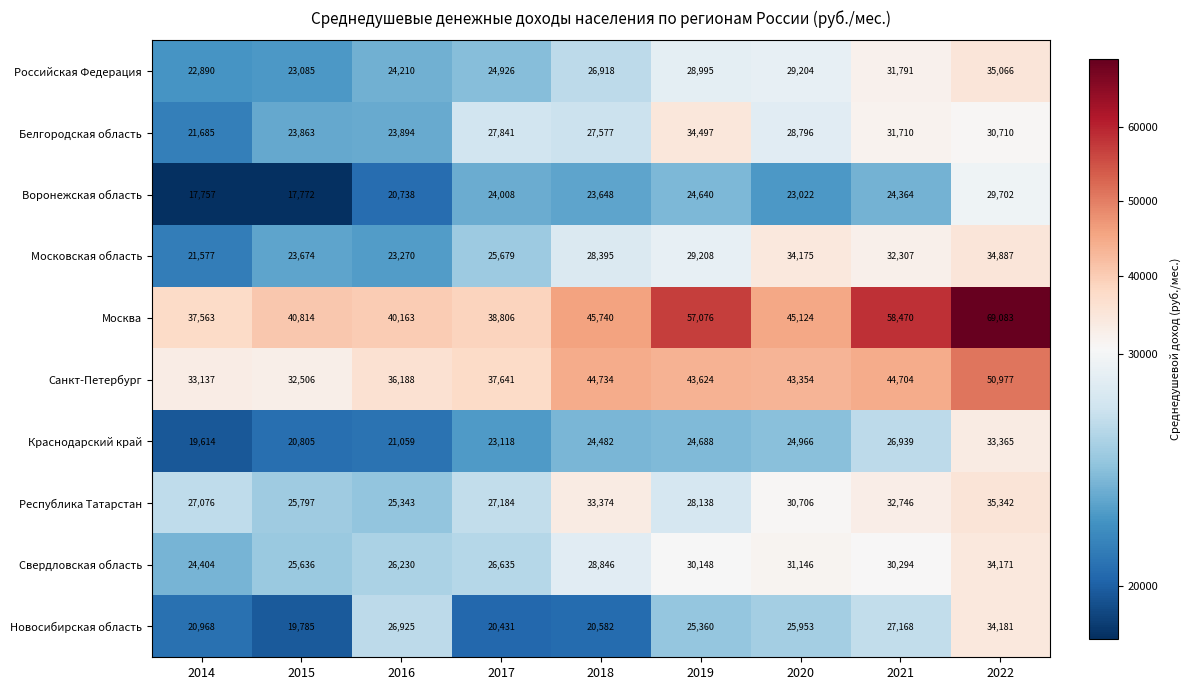

The Воронежская область series shows 35865 at 2016. True or false?

False